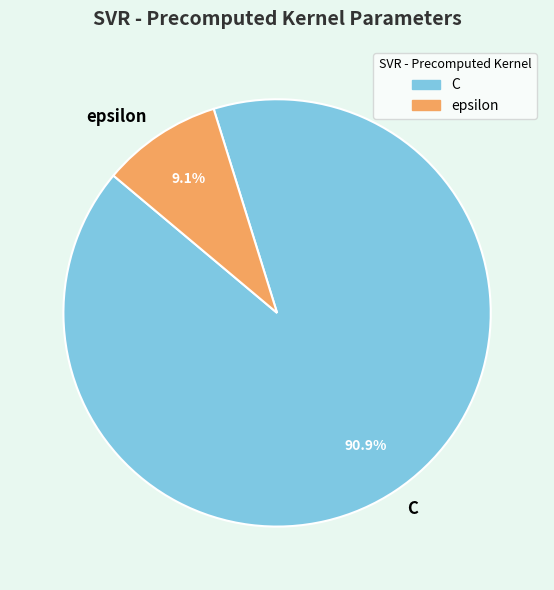

What is the smallest slice in the pie chart?

epsilon